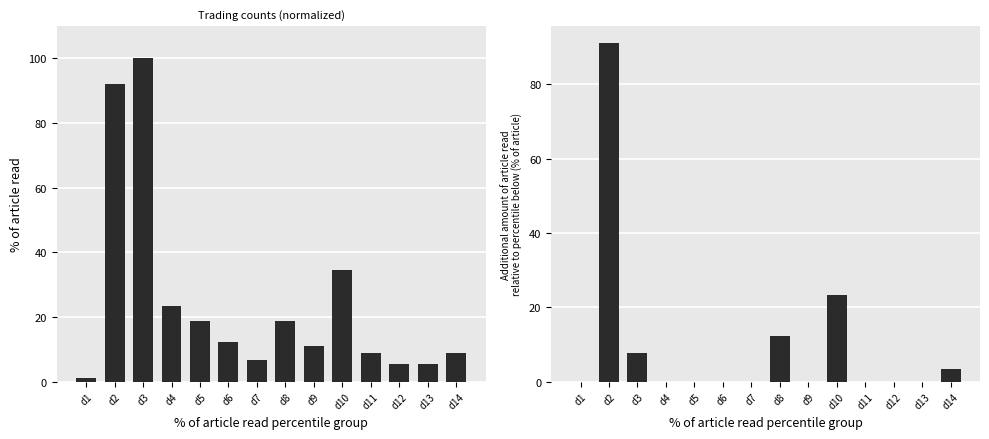

What is the difference between the second highest and second lowest values in the col_8 incremental series?

23.3